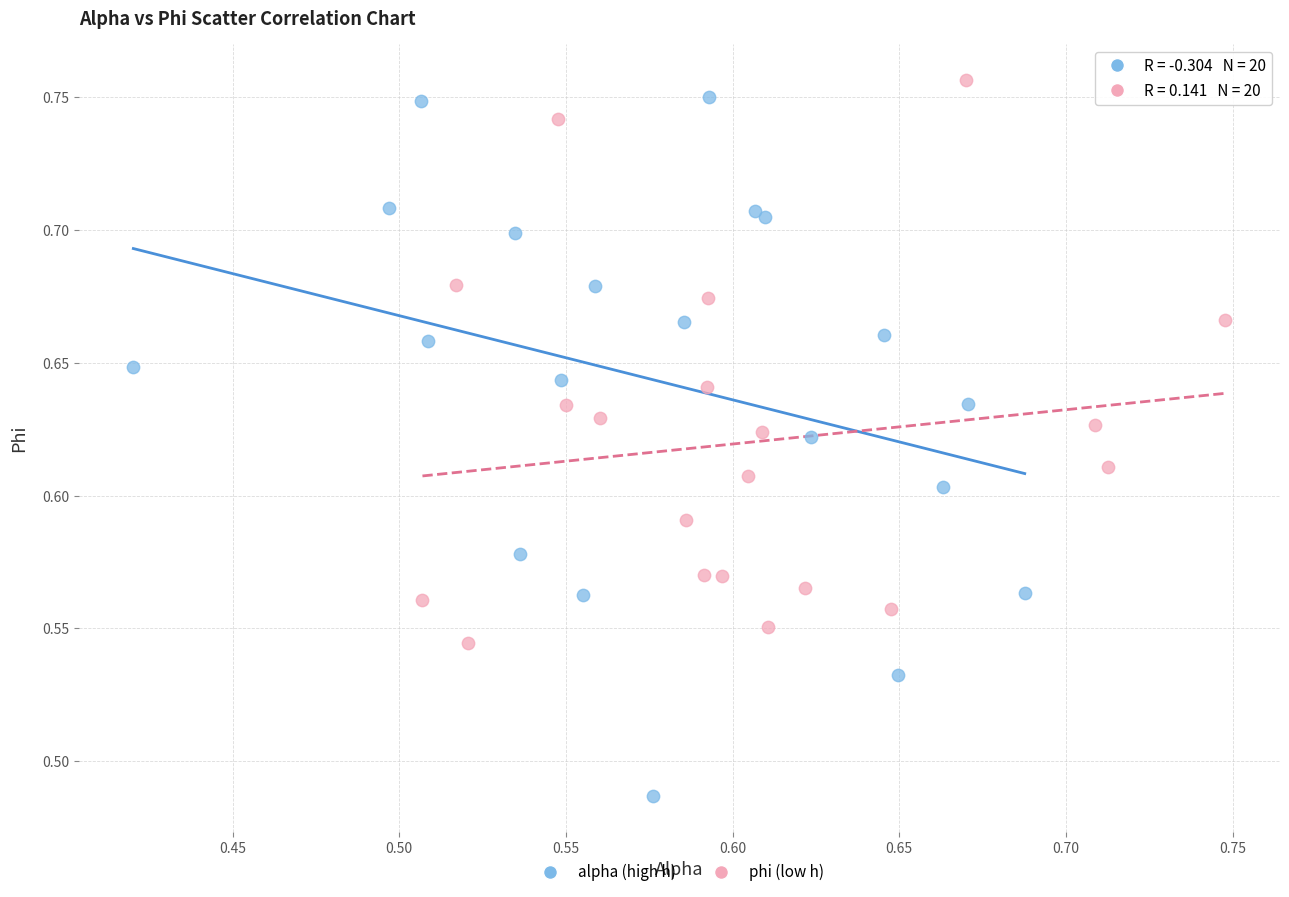

Which series contains the lowest Y value?

alpha (high h)